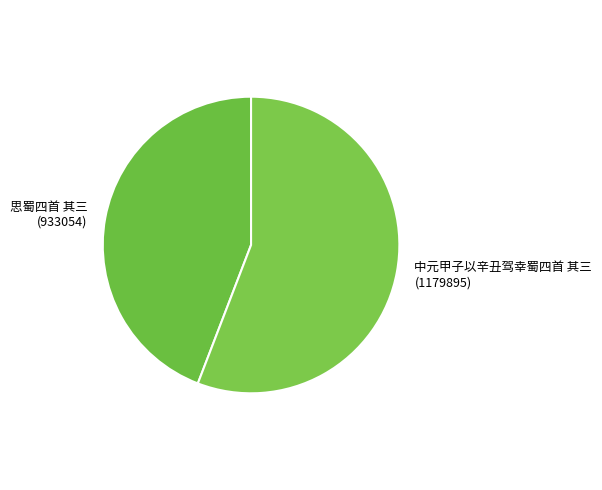

Which category has the smallest portion of the pie?

思蜀四首 其三